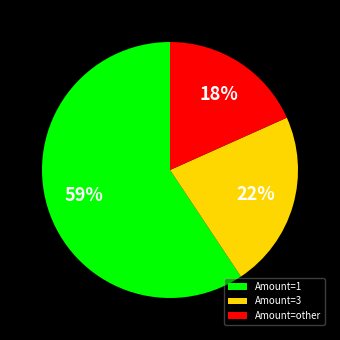

Rank the categories by value from highest to lowest.

Amount=1, Amount=3, Amount=other